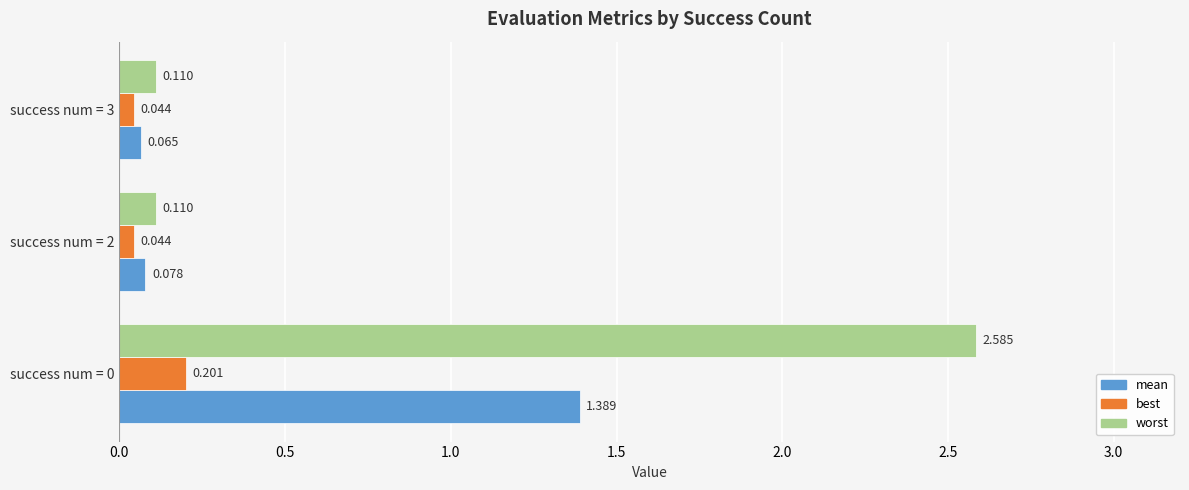

Which series has the widest spread of values?

worst